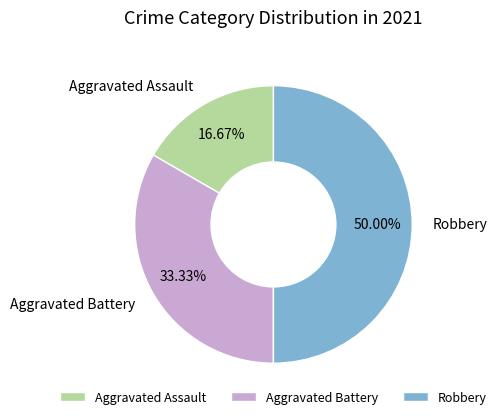

To the nearest percent, what is the average slice percentage?

33%